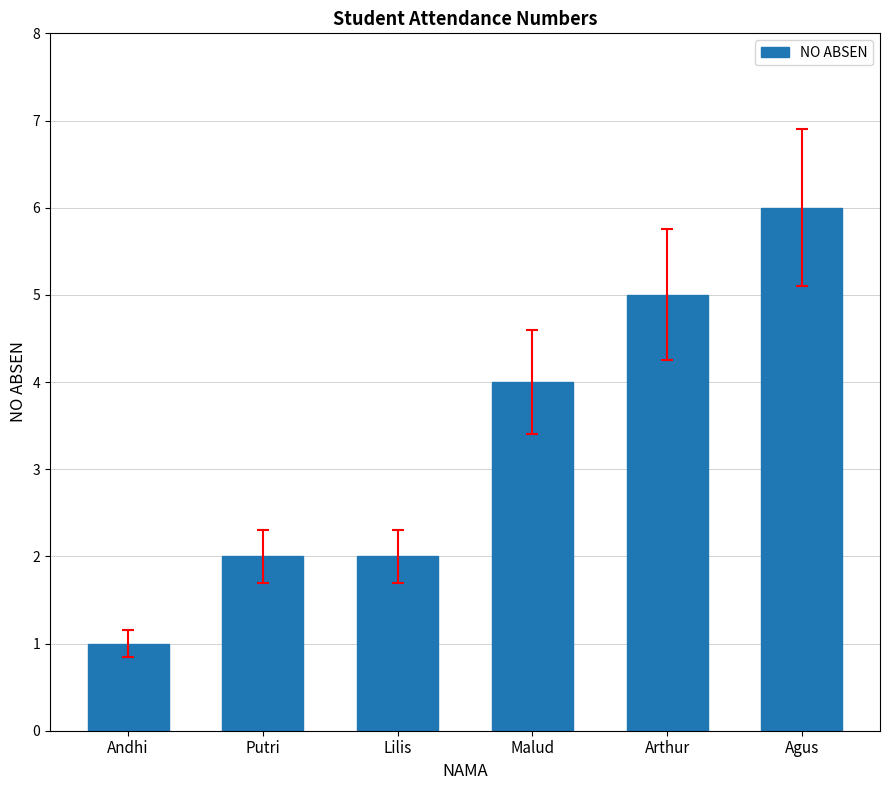

What is the change in value from Lilis to Arthur?

+3